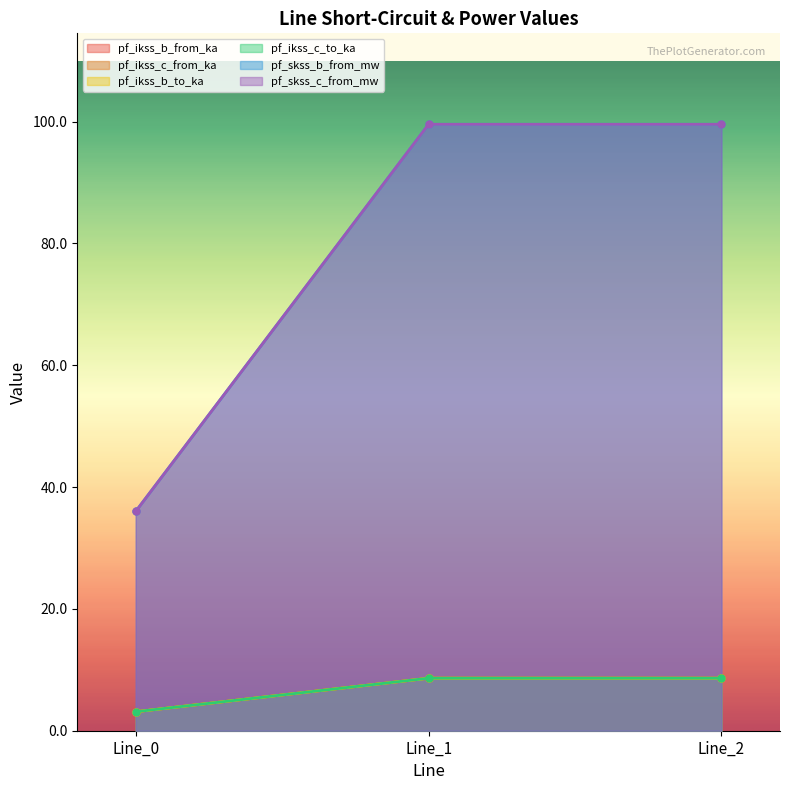

What is the sum of the pf_skss_b_from_mw values at Line_2 and Line_1?

199.1